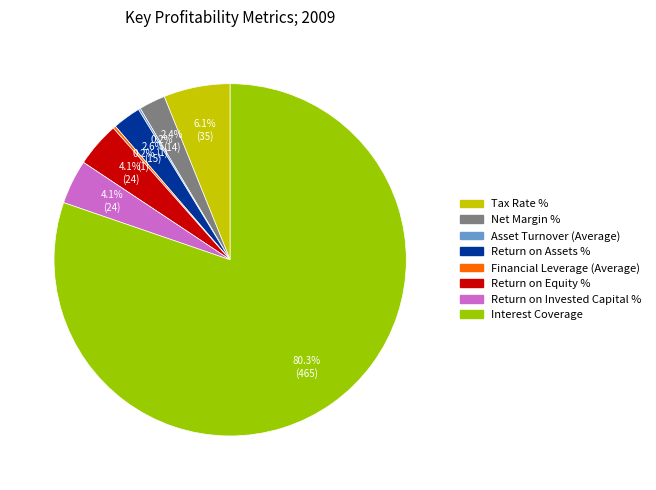

Between Tax Rate % and Return on Assets %, which is larger?

Tax Rate %